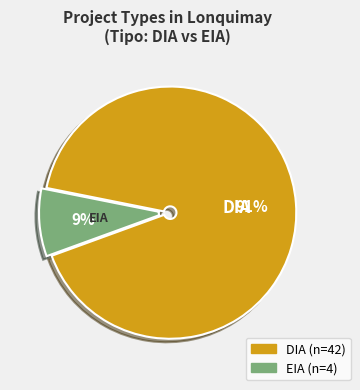

Count the number of slices in the pie.

2